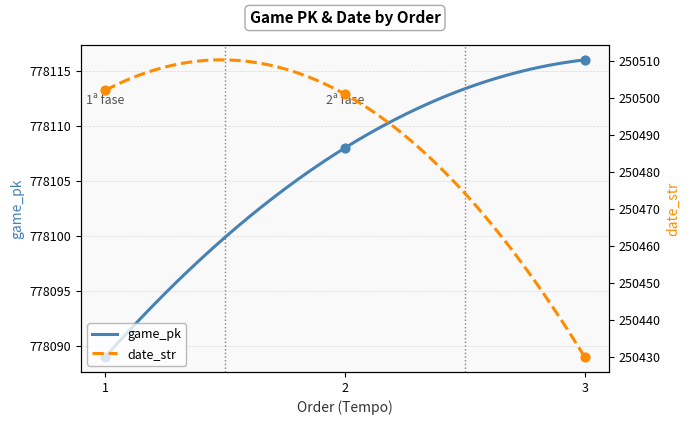

What are all the series names shown in the legend?

game_pk, date_str